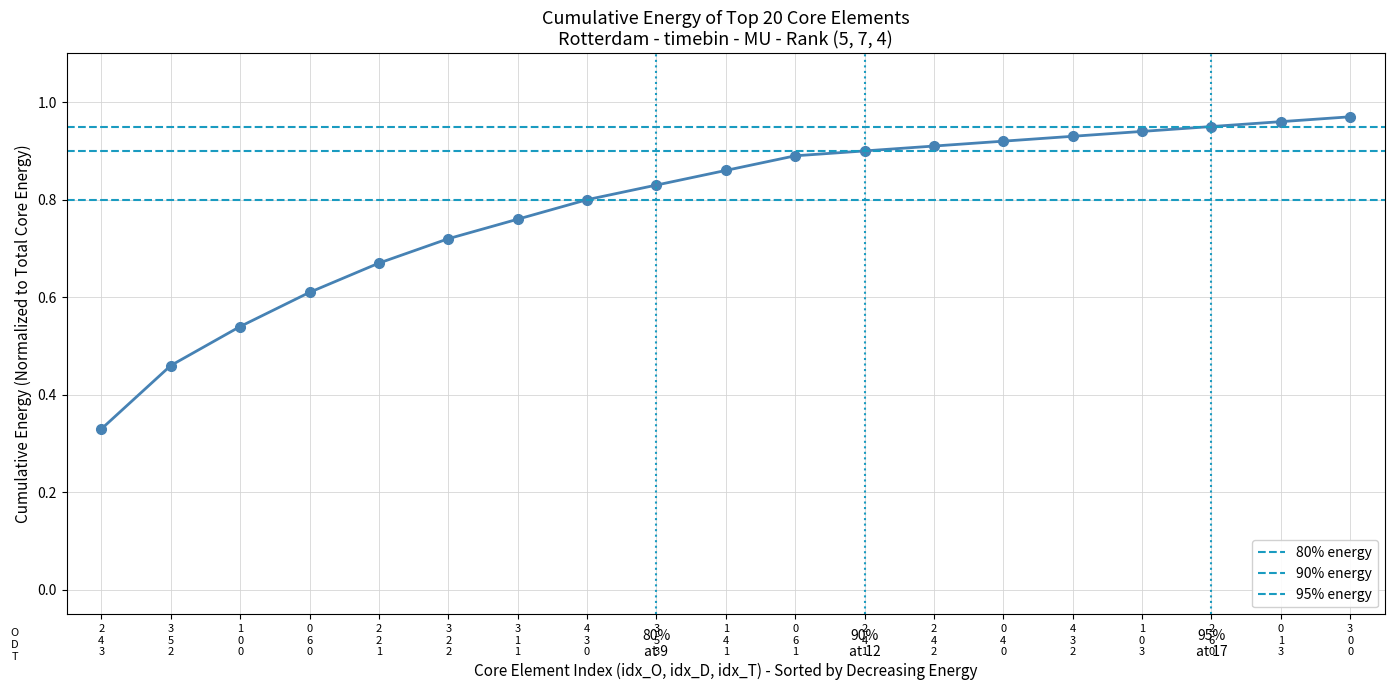

Which has a higher value, 2 4 2 or 1 0 3?

1 0 3